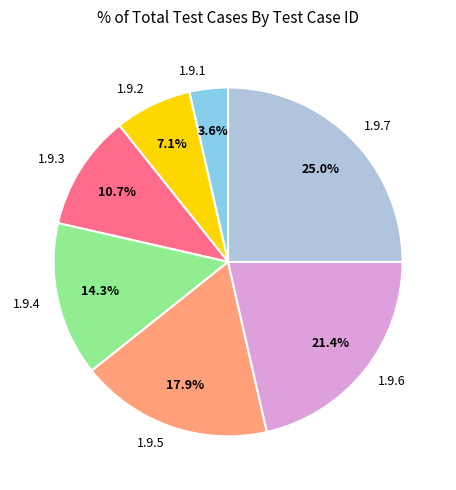

Which has a higher value, 1.9.5 or 1.9.4?

1.9.5